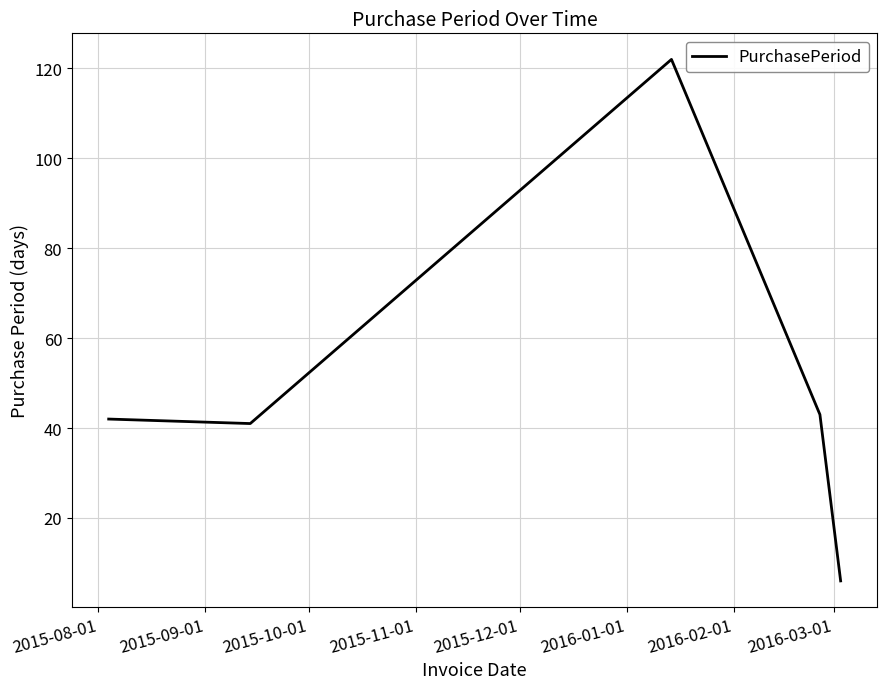

True or false: there are more than 1 points higher than both neighbors.

False